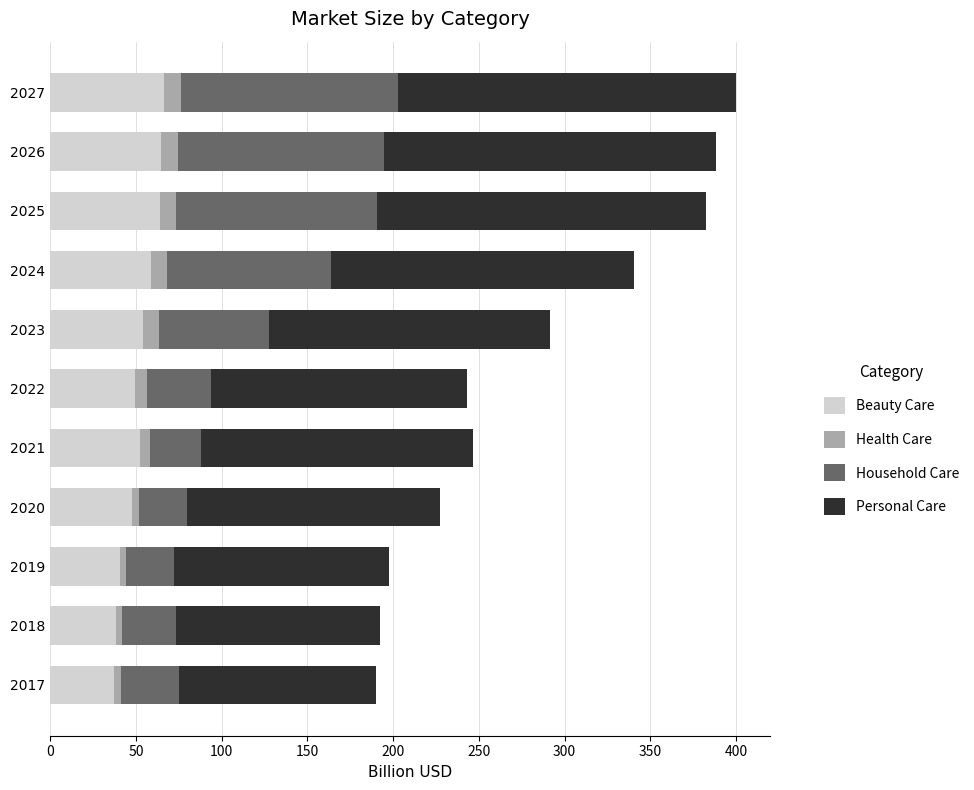

What are all the series names shown in the legend?

Beauty Care, Health Care, Household Care, Personal Care